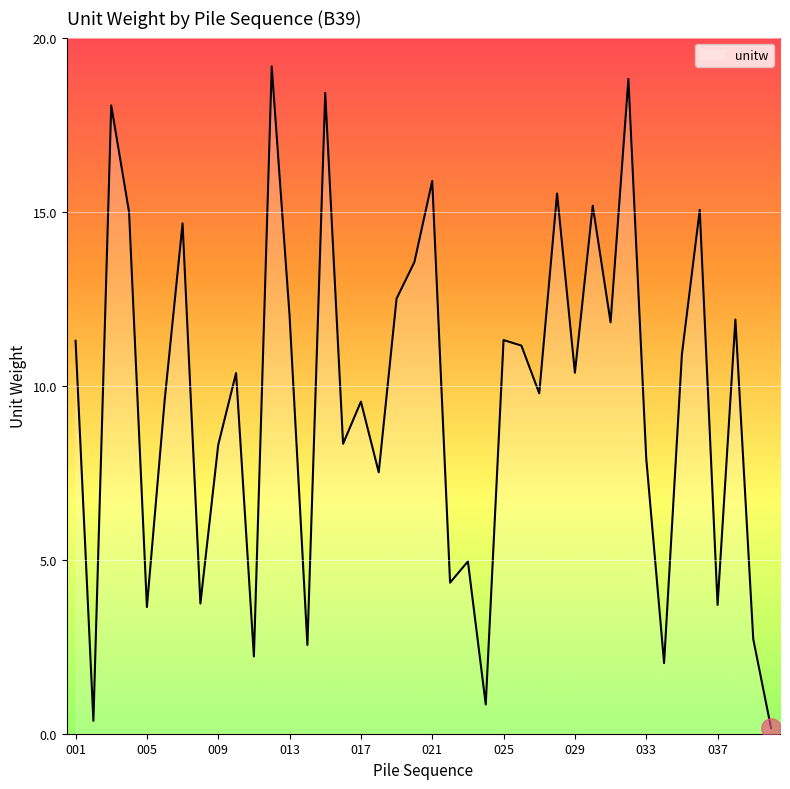

What is the greatest value displayed?

19.2